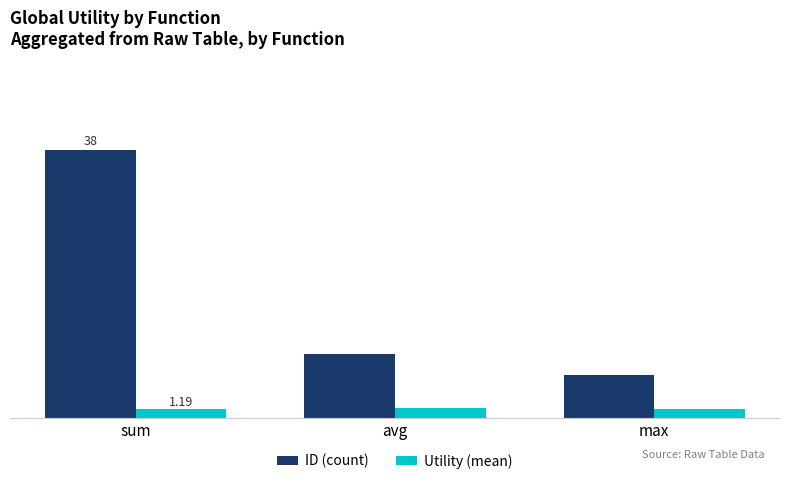

What is the average value of the Utility (mean) series?

1.3